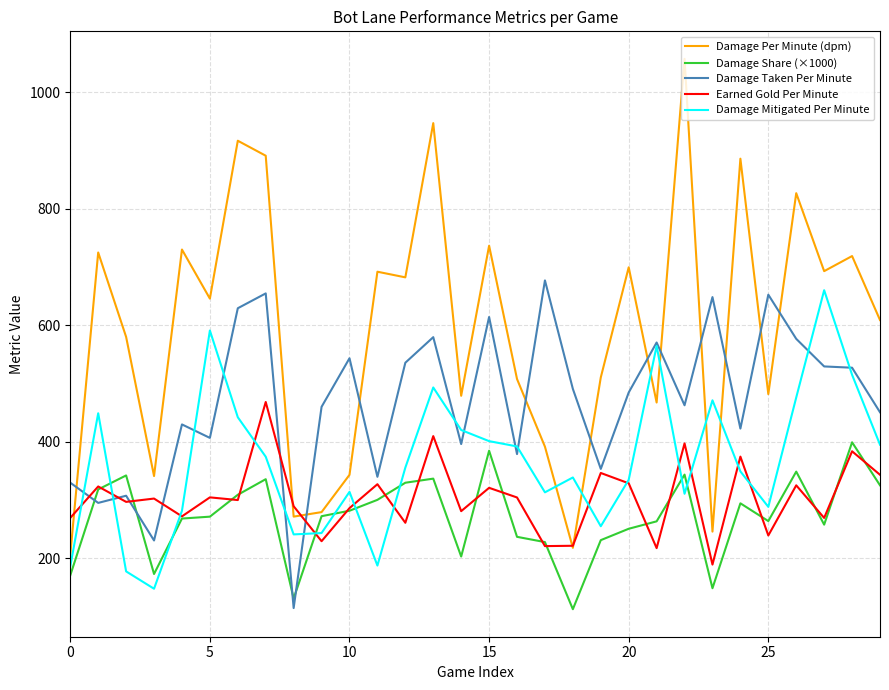

What is the highest value of the Earned Gold Per Minute series?

468.4